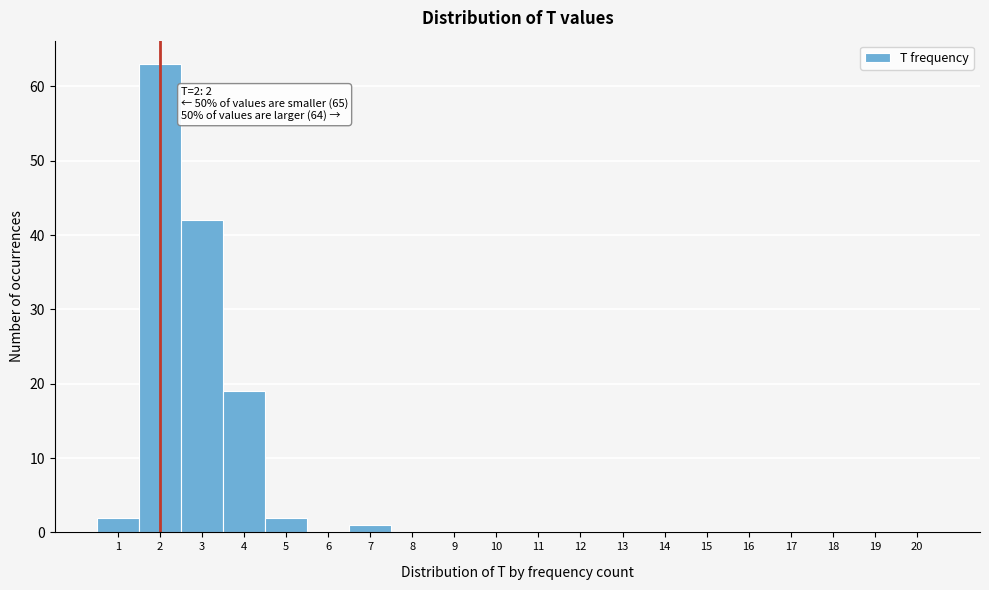

Over which range of the x-axis is the bar tallest?

1.5 to 2.5